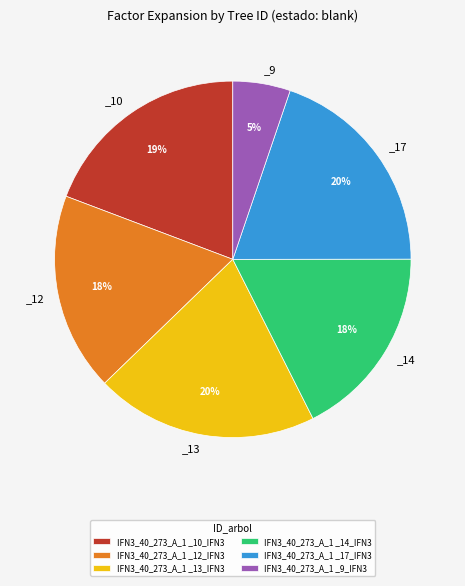

What percentage is the IFN3_40_273_A_1 _14_IFN3 slice, to the nearest percent?

18%